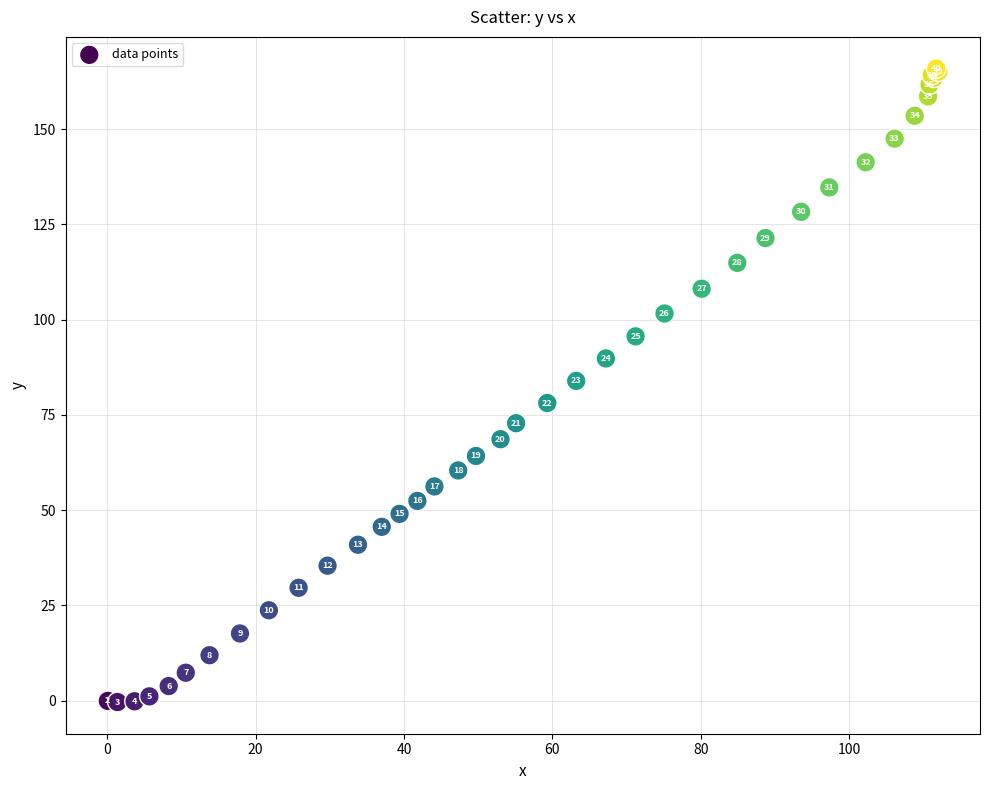

What Y value in the scatter plot is closest to 82?

83.9